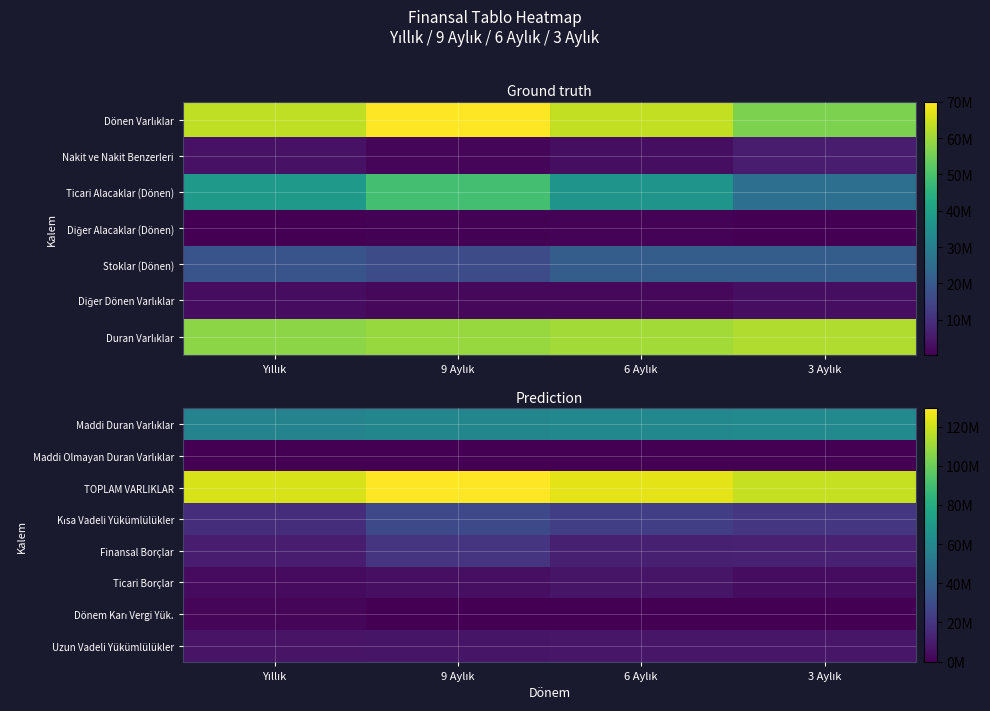

Which category has the highest value in the Finansal Borçlar series?

9 Aylık